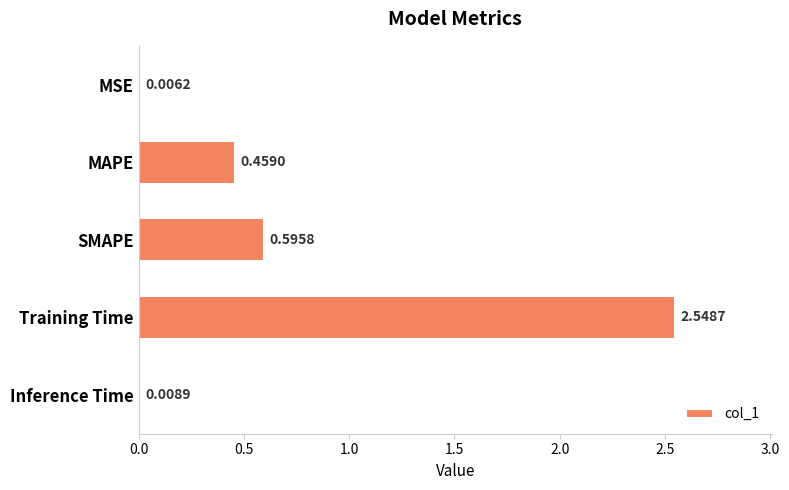

Where is the data nearest to the value 1?

SMAPE